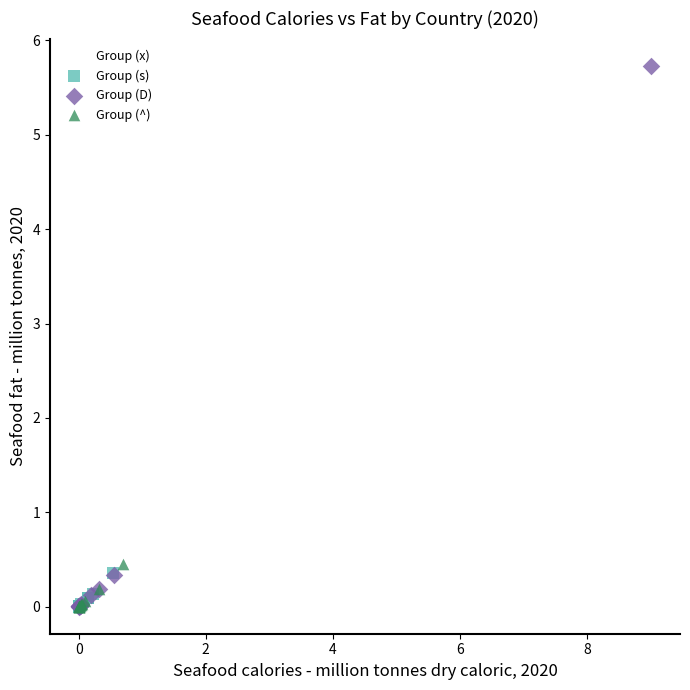

Which series has the widest spread of Y values?

Group (D)